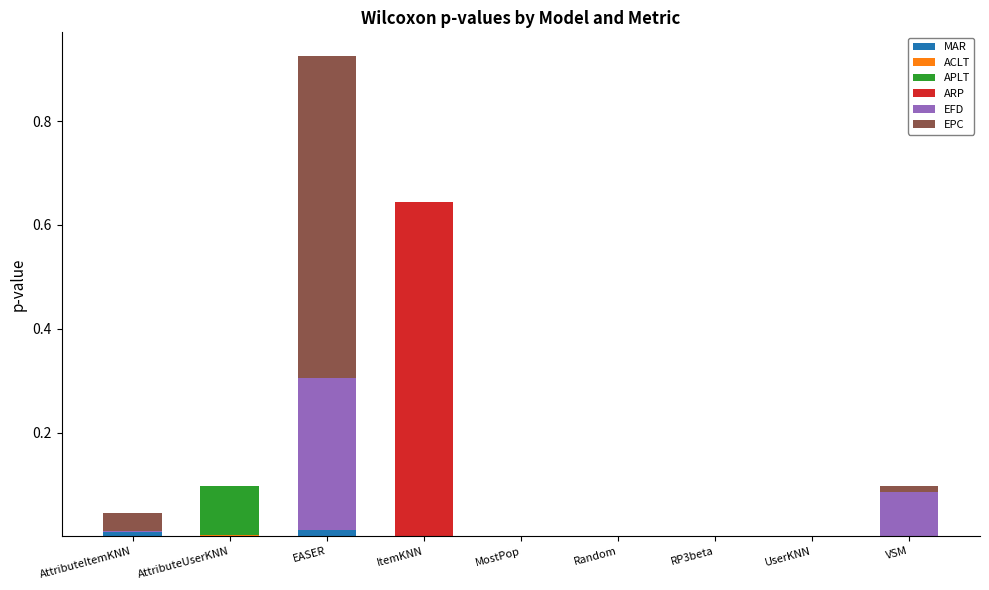

True or false: MAR has a value of 0.0 at EASER.

True